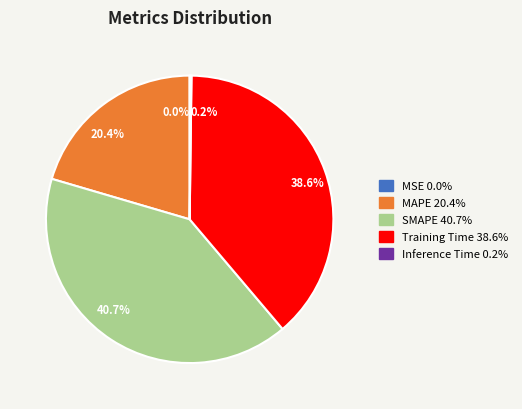

What is the total percentage of MAPE and Training Time?

59.1%